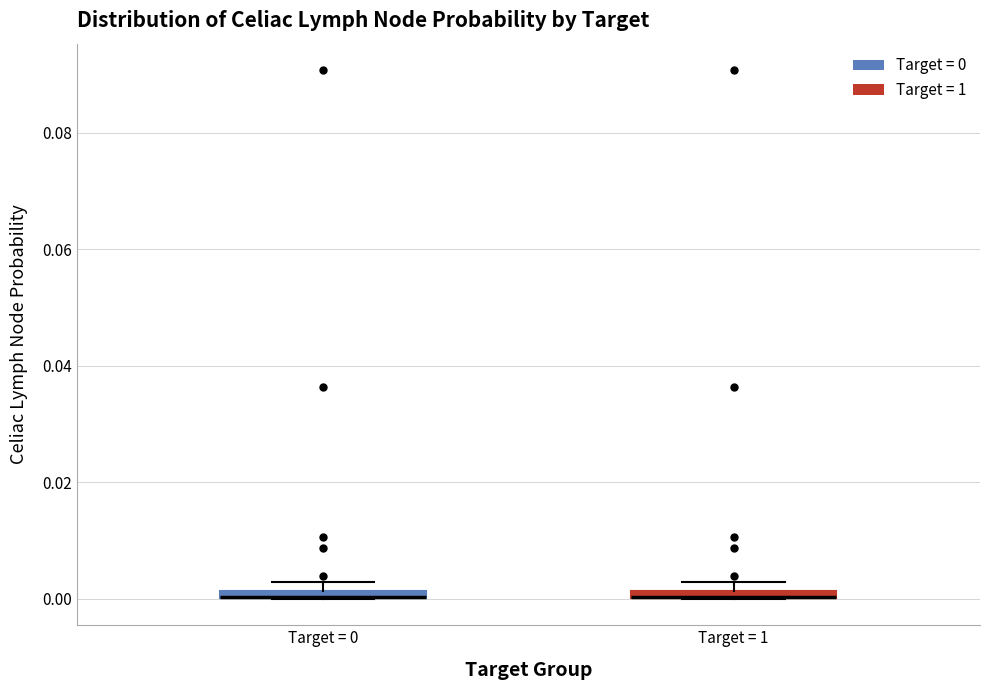

Where is the lower edge of the box for Target = 0 on the y-axis? The values are not printed on the chart, so give them approximately, as read against the axis.

0.000